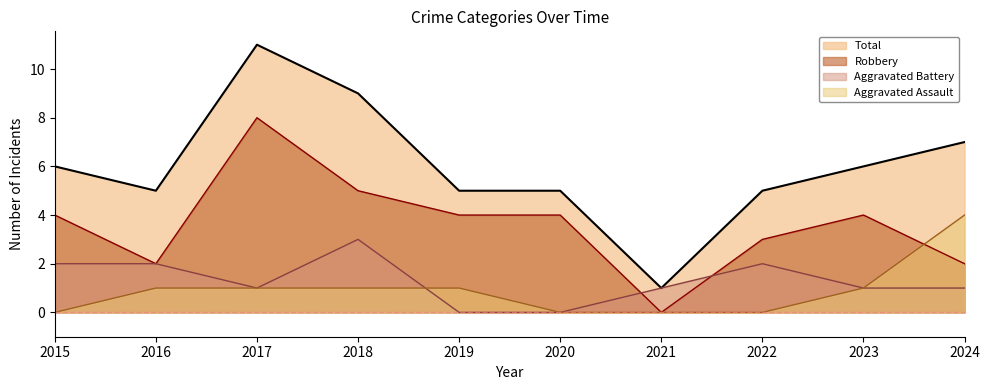

What is the sum of the Total values at 2016 and 2021?

6